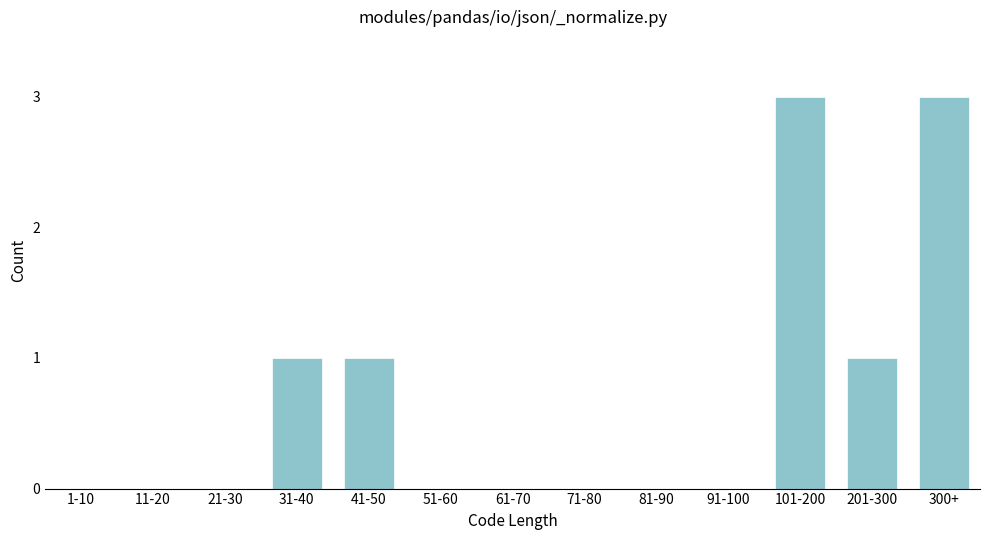

Reading left to right, transcribe all the data shown in this chart.

1-10=0	11-20=0	21-30=0	31-40=1	41-50=1	51-60=0	61-70=0	71-80=0	81-90=0	91-100=0	101-200=3	201-300=1	300+=3